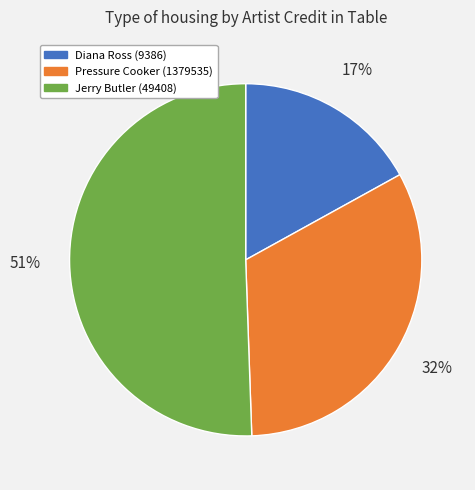

Count the number of slices in the pie.

3